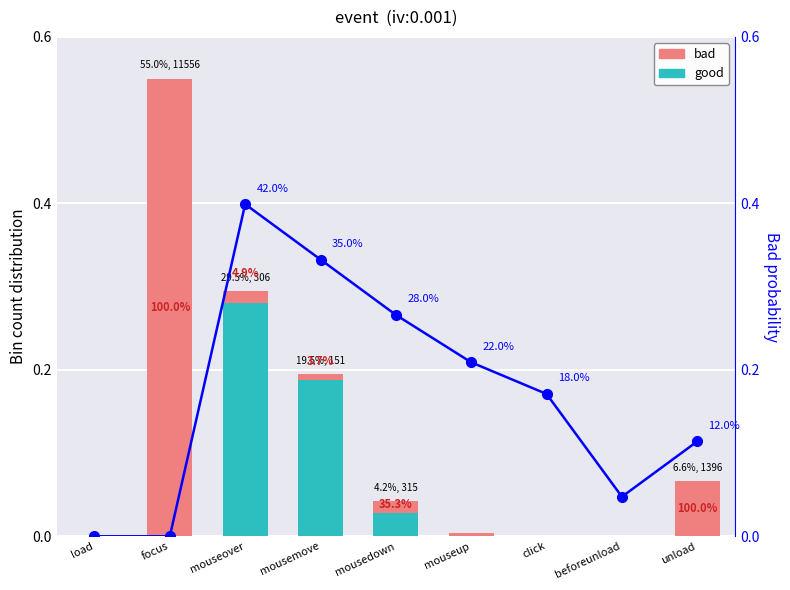

Which series has the largest total across all categories?

bad_prob